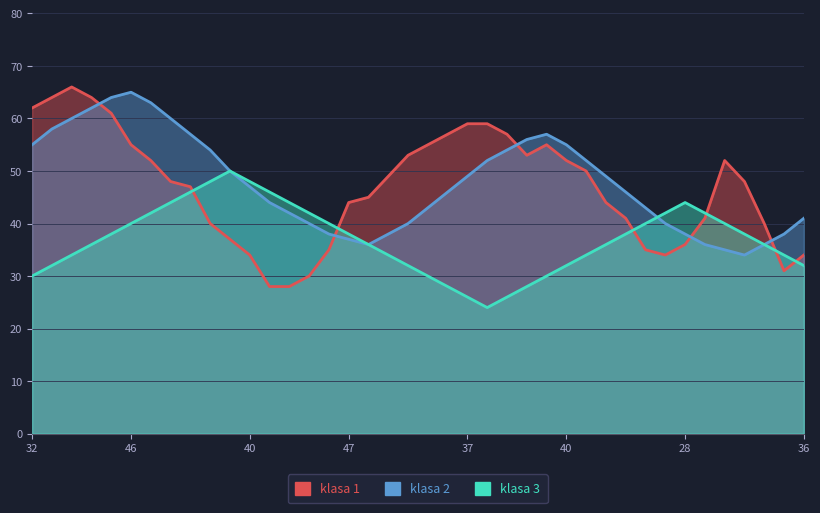

At how many categories does at least one series exceed 41?

36